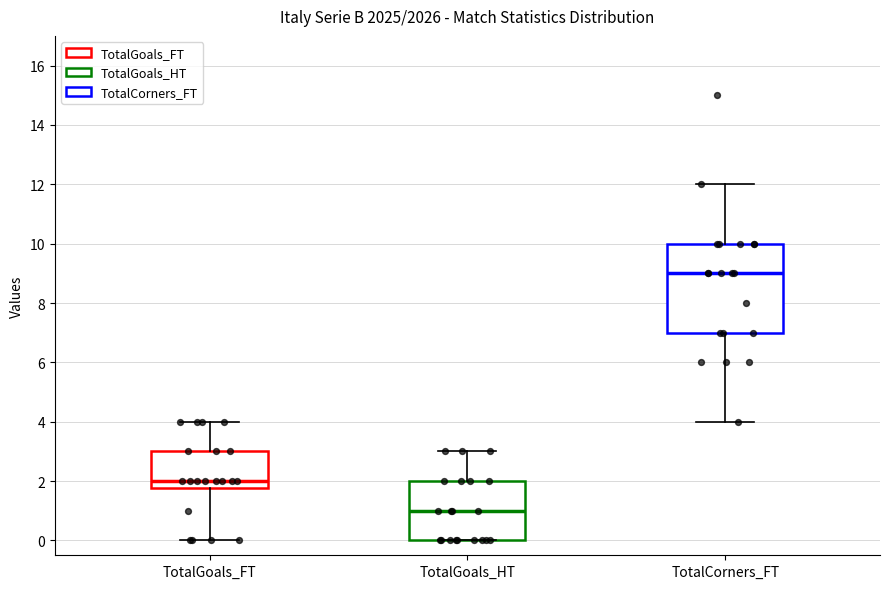

Which box's median line is the highest?

TotalCorners_FT